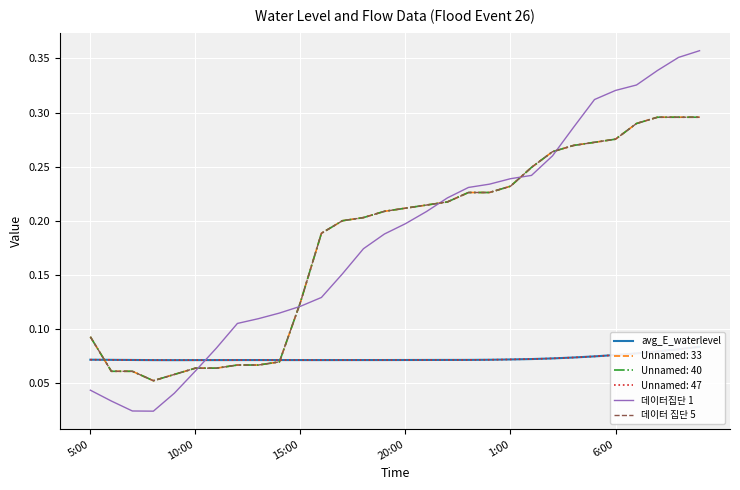

Is it true that 데이터 집단 5 equals 0.1 at 14?

False